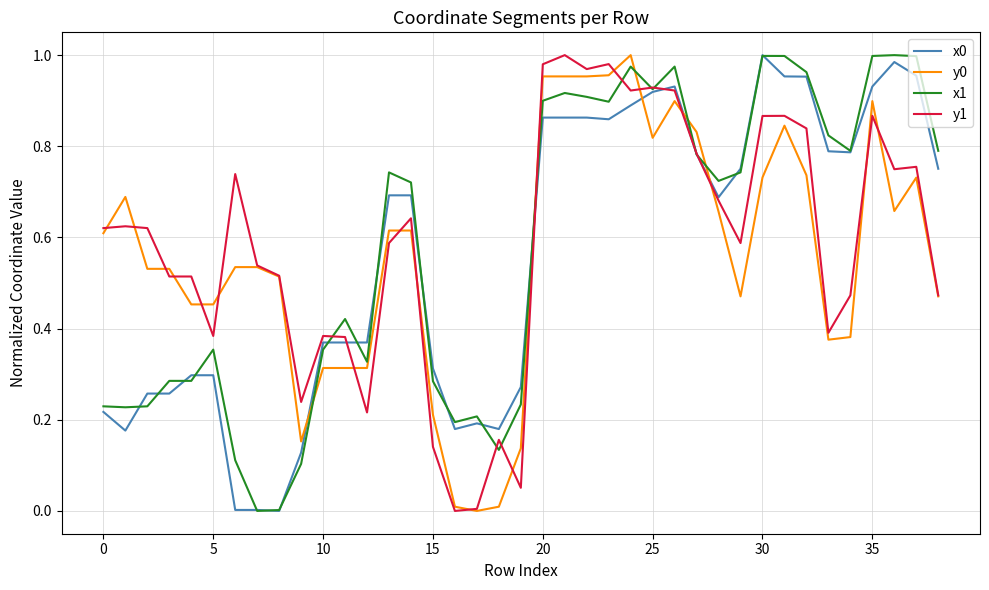

How many intersections are there between y0 and x0?

5